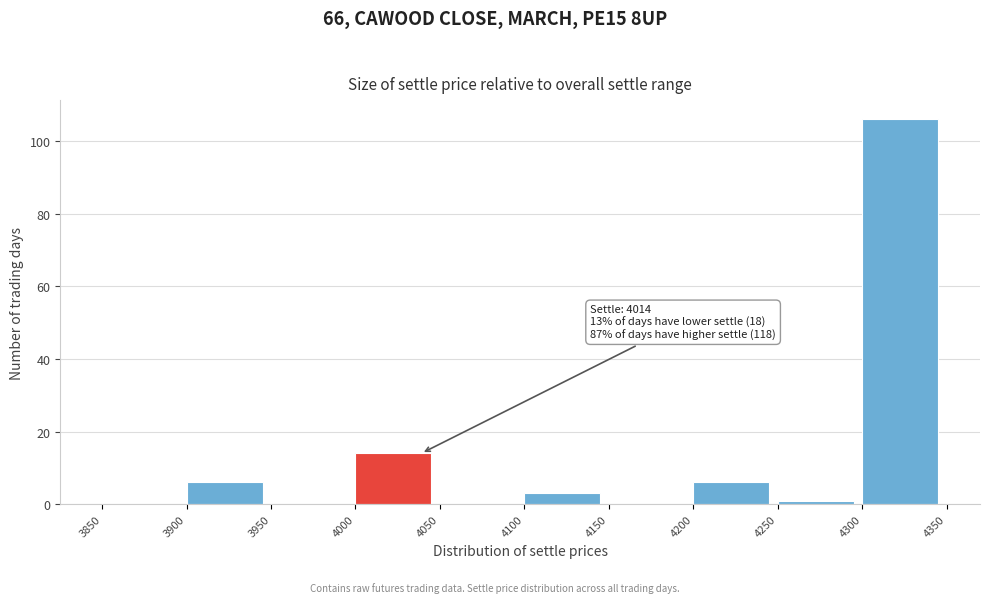

Over which range of the x-axis is the bar tallest?

4300 to 4350